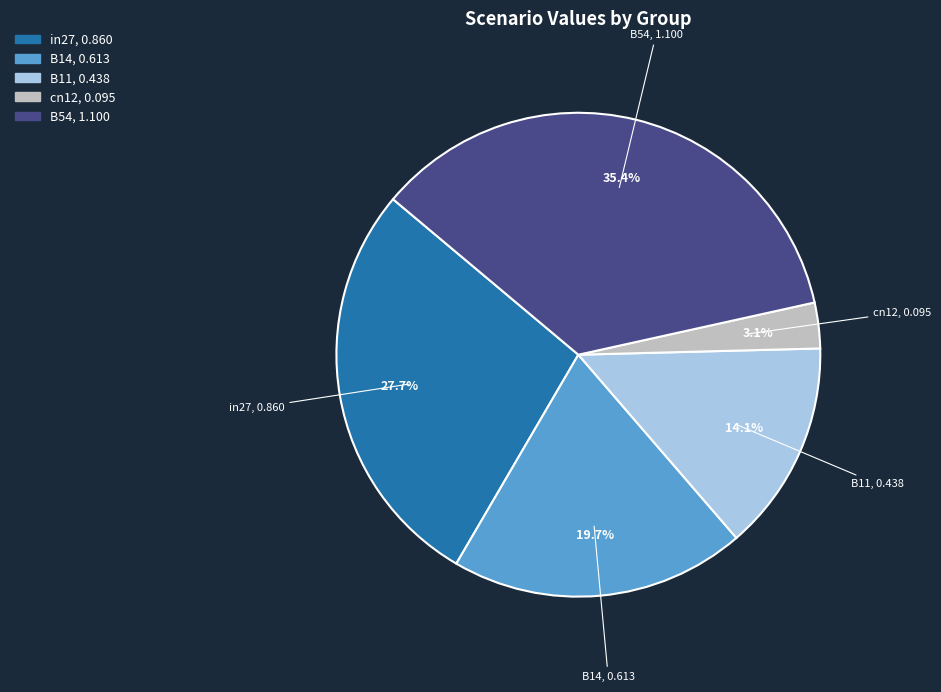

What is the smallest slice in the pie chart?

cn12